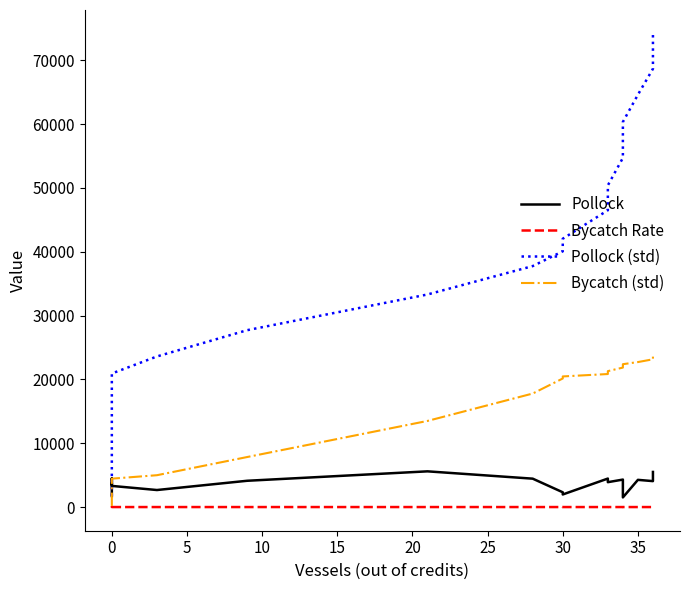

Rank the series by their maximum value, from lowest to highest.

Bycatch Rate, Pollock, Bycatch (std), Pollock (std)